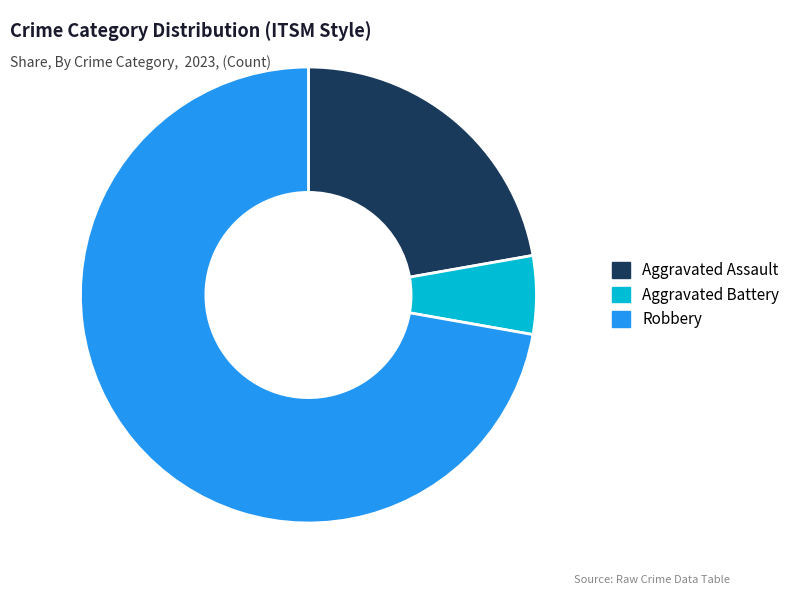

Does Aggravated Battery represent more than half of the total?

No